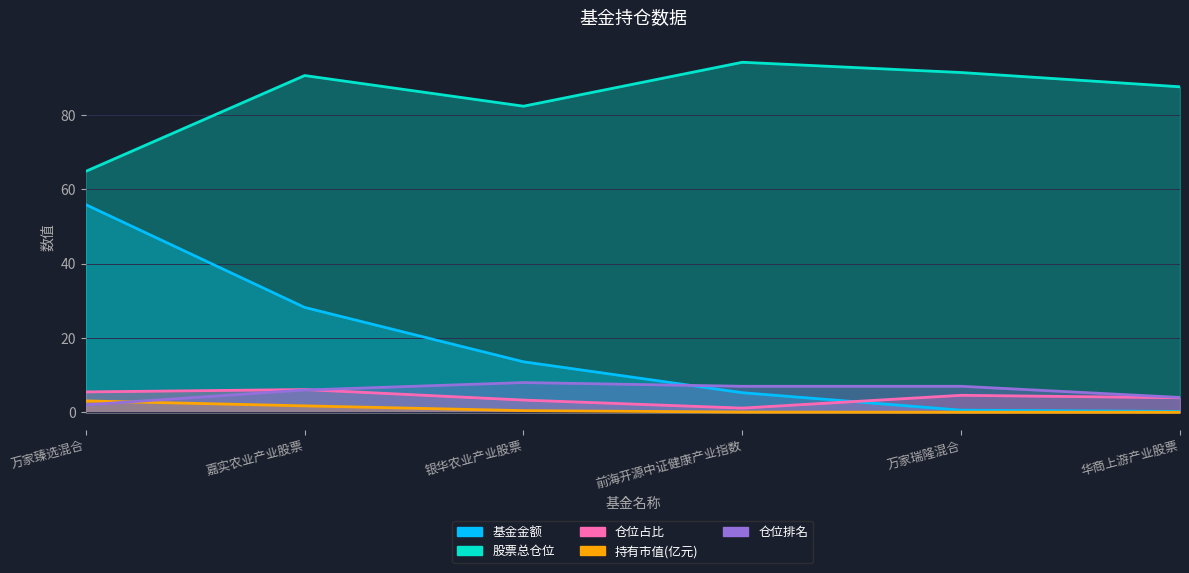

List the labels in order of 基金金额 value, smallest first.

华商上游产业股票, 万家瑞隆混合, 前海开源中证健康产业指数, 银华农业产业股票, 嘉实农业产业股票, 万家臻选混合